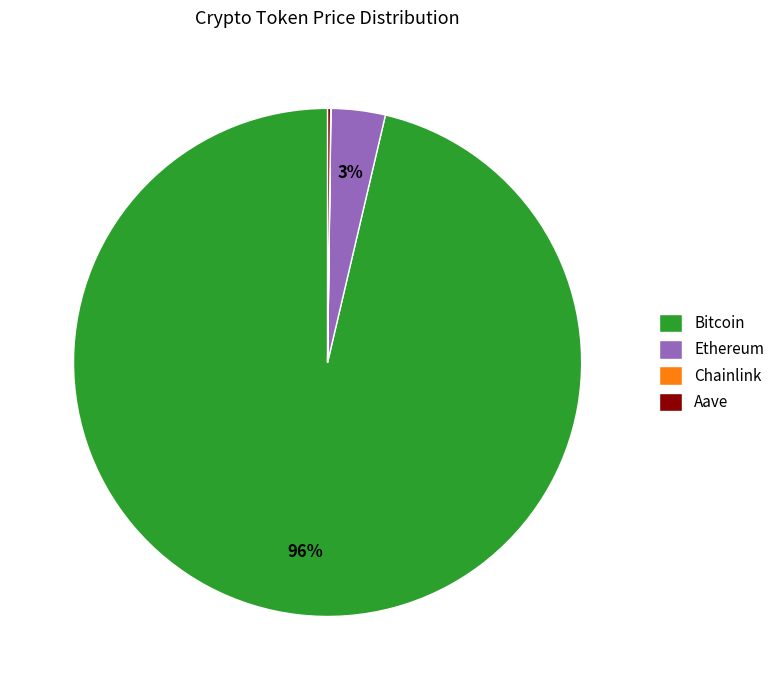

To the nearest percent, what is the average slice percentage?

25%